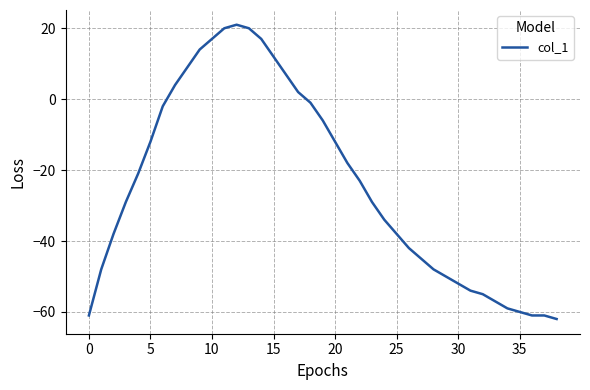

What is the greatest value displayed?

21